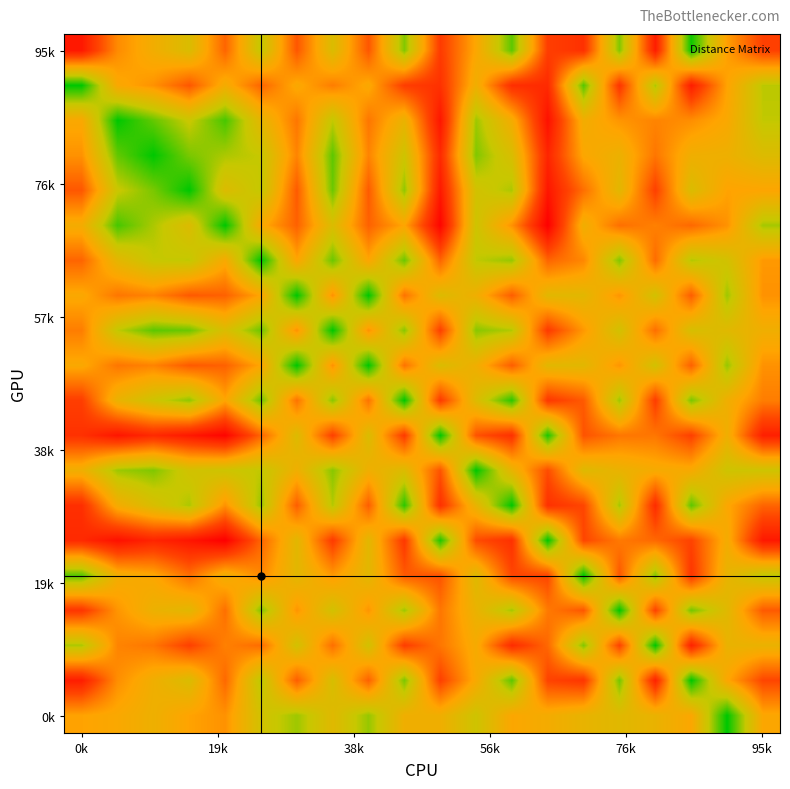

Count the number of data series in this chart.

20